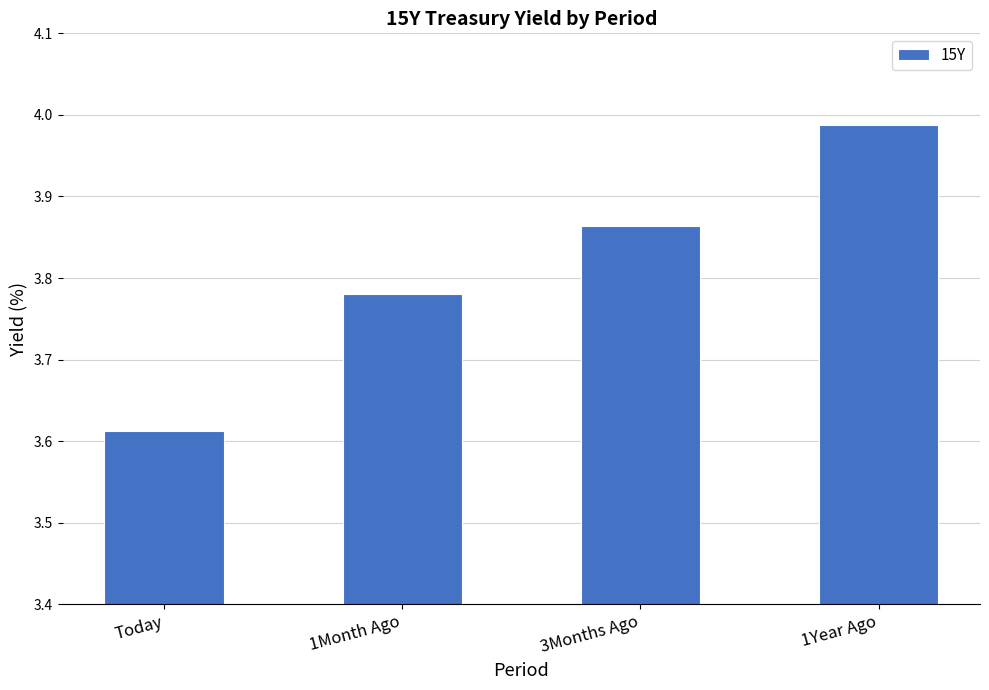

Rank the categories by value from highest to lowest.

1Year Ago, 3Months Ago, 1Month Ago, Today